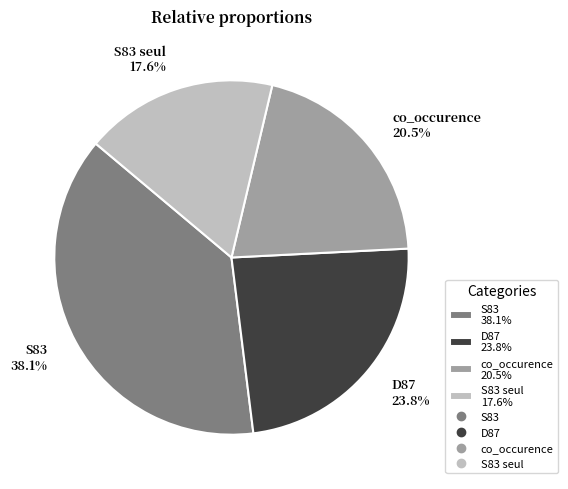

Rank the categories by value from highest to lowest.

S83 38.1%, D87 23.8%, co_occurence 20.5%, S83 seul 17.6%